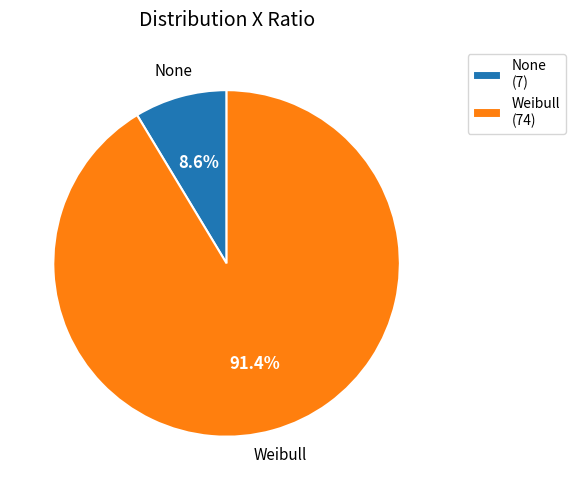

How many segments does this pie chart have?

2